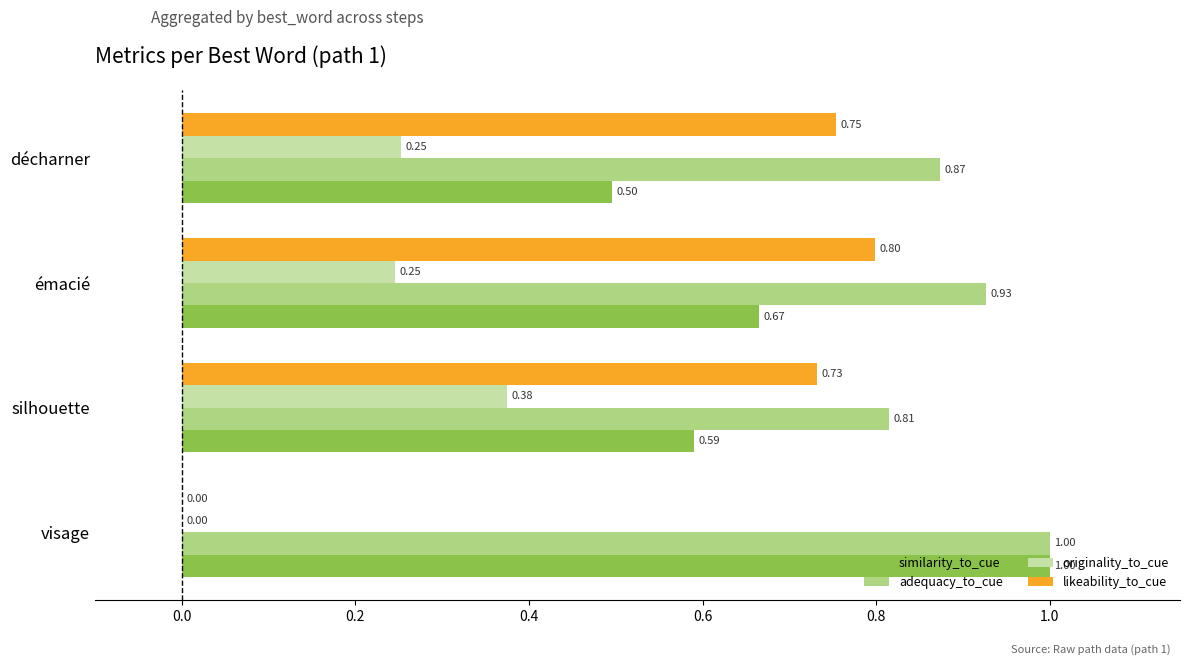

What is the sum of the similarity_to_cue values at émacié and visage?

1.7